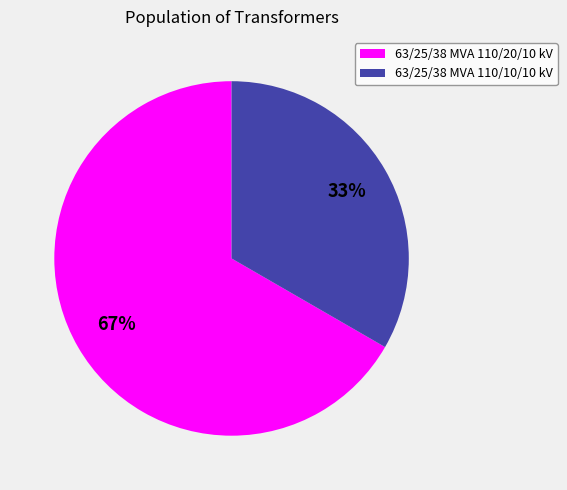

To the nearest percent, what percentage of the pie is 63/25/38 MVA 110/10/10 kV?

33%